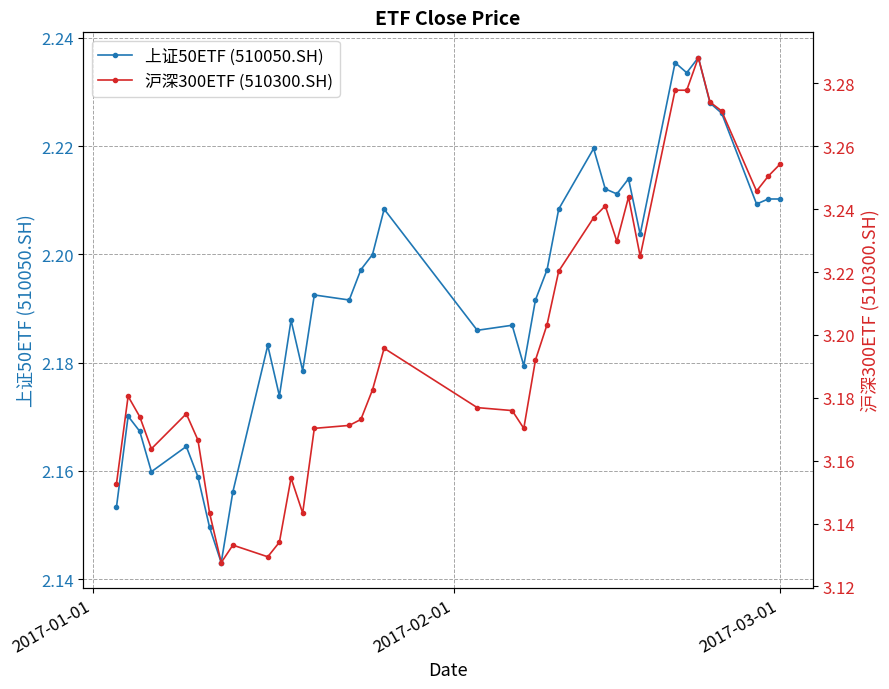

Reading left to right, list all the values displayed in this chart.

上证50ETF (510050.SH): 2.2	2.2	2.2	2.2	2.2	2.2	2.1	2.1	2.2	2.2	2.2	2.2	2.2	2.2	2.2	2.2	2.2	2.2	2.2	2.2	2.2	2.2	2.2	2.2	2.2	2.2	2.2	2.2	2.2	2.2	2.2	2.2	2.2	2.2	2.2	2.2	2.2
沪深300ETF (510300.SH): 3.2	3.2	3.2	3.2	3.2	3.2	3.1	3.1	3.1	3.1	3.1	3.2	3.1	3.2	3.2	3.2	3.2	3.2	3.2	3.2	3.2	3.2	3.2	3.2	3.2	3.2	3.2	3.2	3.2	3.3	3.3	3.3	3.3	3.3	3.2	3.3	3.3